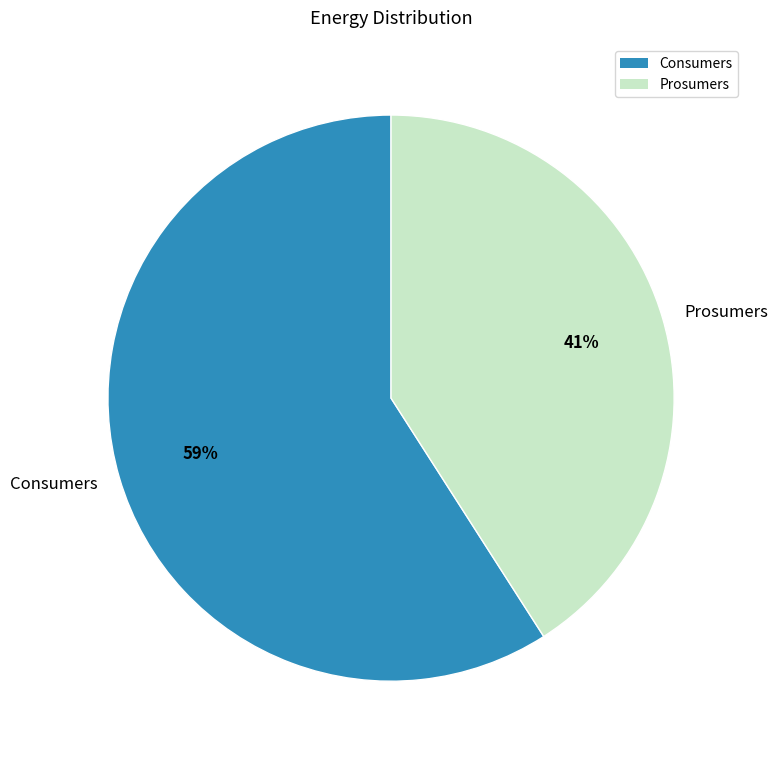

Does Consumers account for over 50% of the chart?

Yes